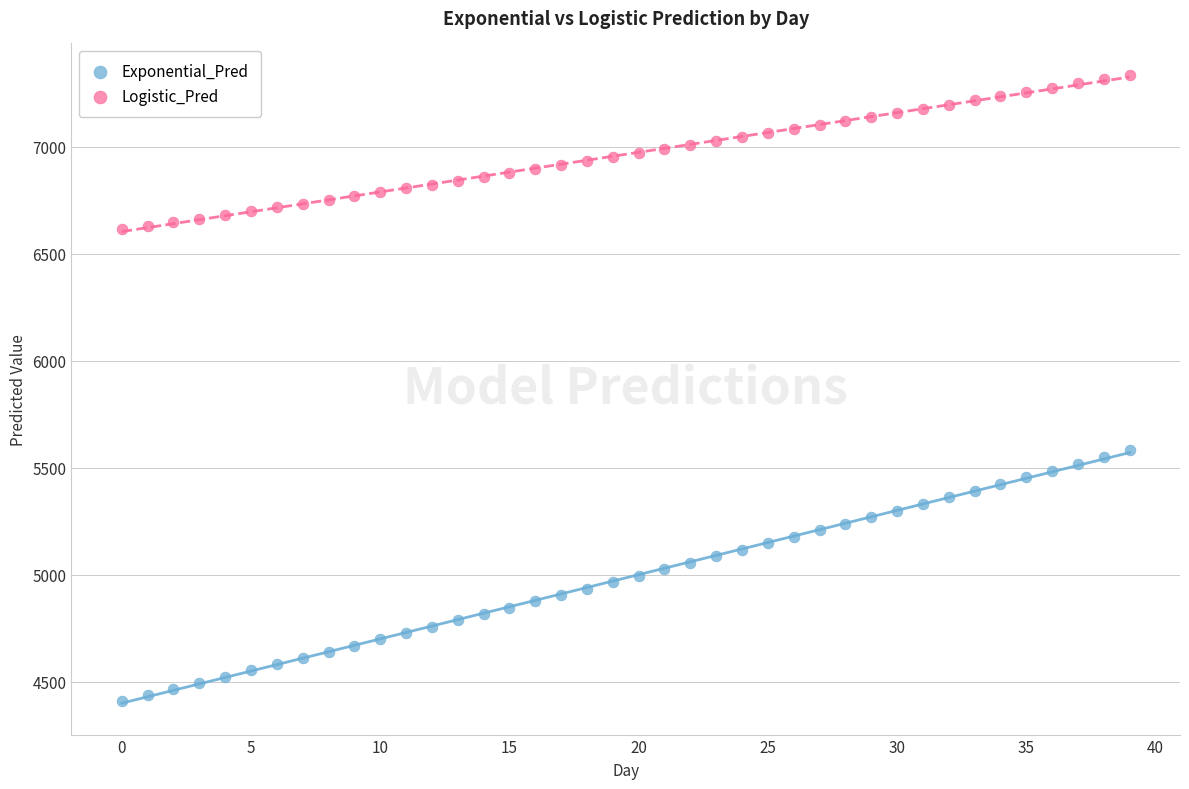

What are all the series names shown in the legend?

Exponential_Pred, Logistic_Pred